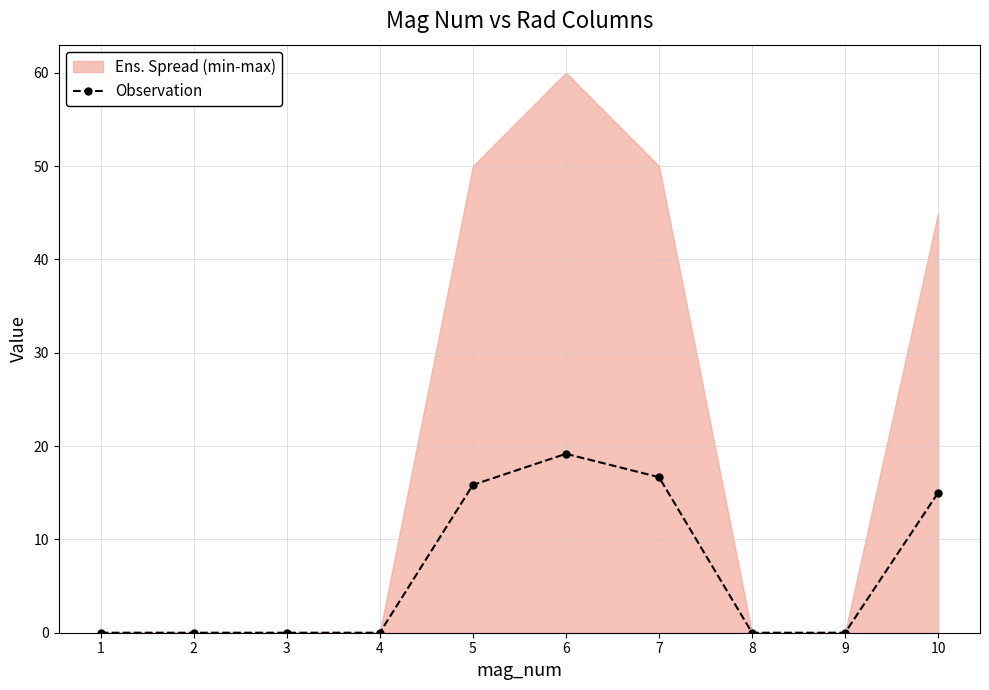

True or false: the data has more than 0 interior local peaks.

True